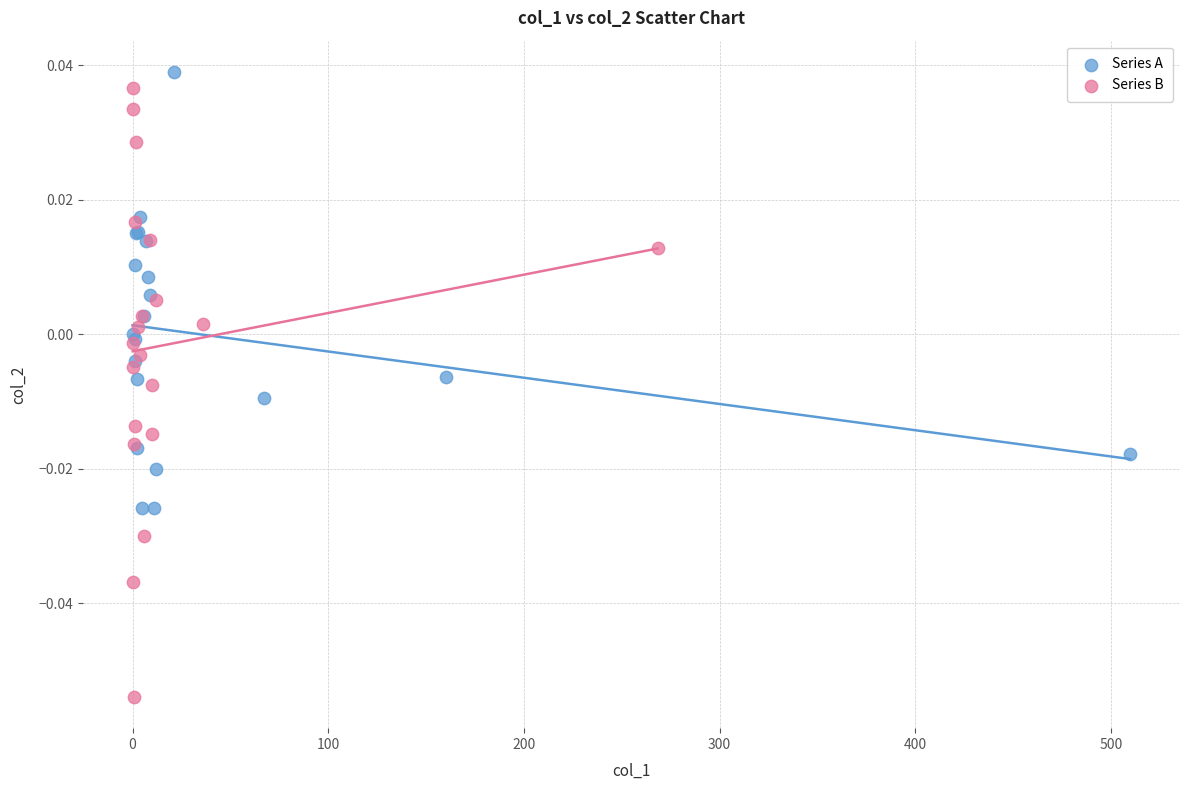

What are all the series names shown in the legend?

Series A, Series B